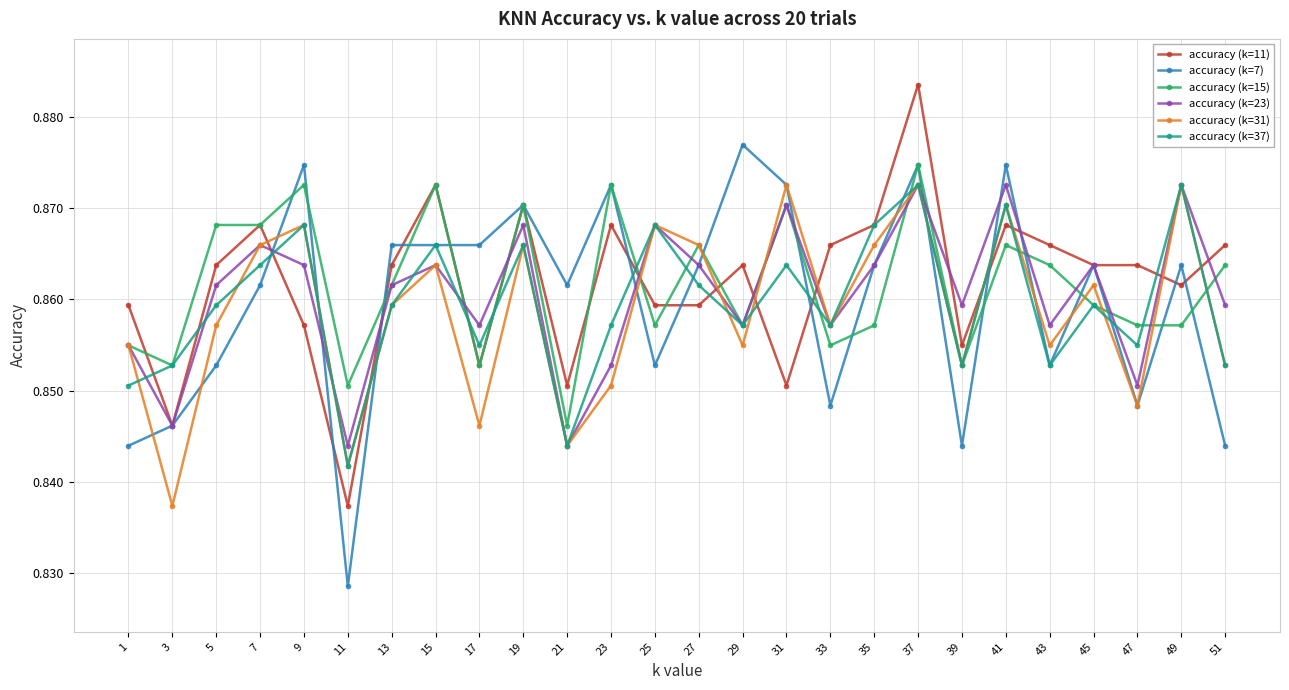

True or false: accuracy (k=31) and accuracy (k=37) cross at least once.

True